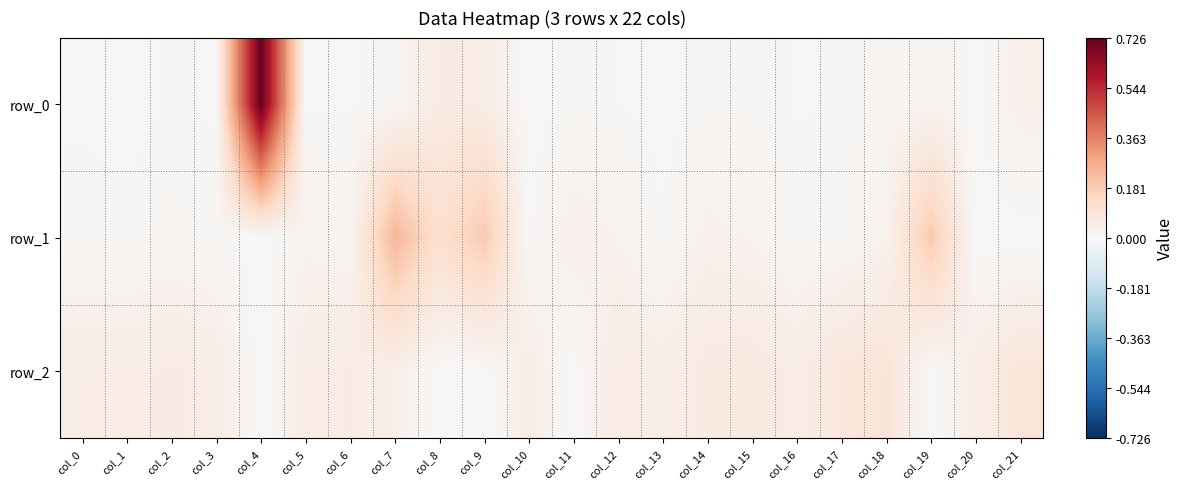

How many categories are shown in the chart?

22